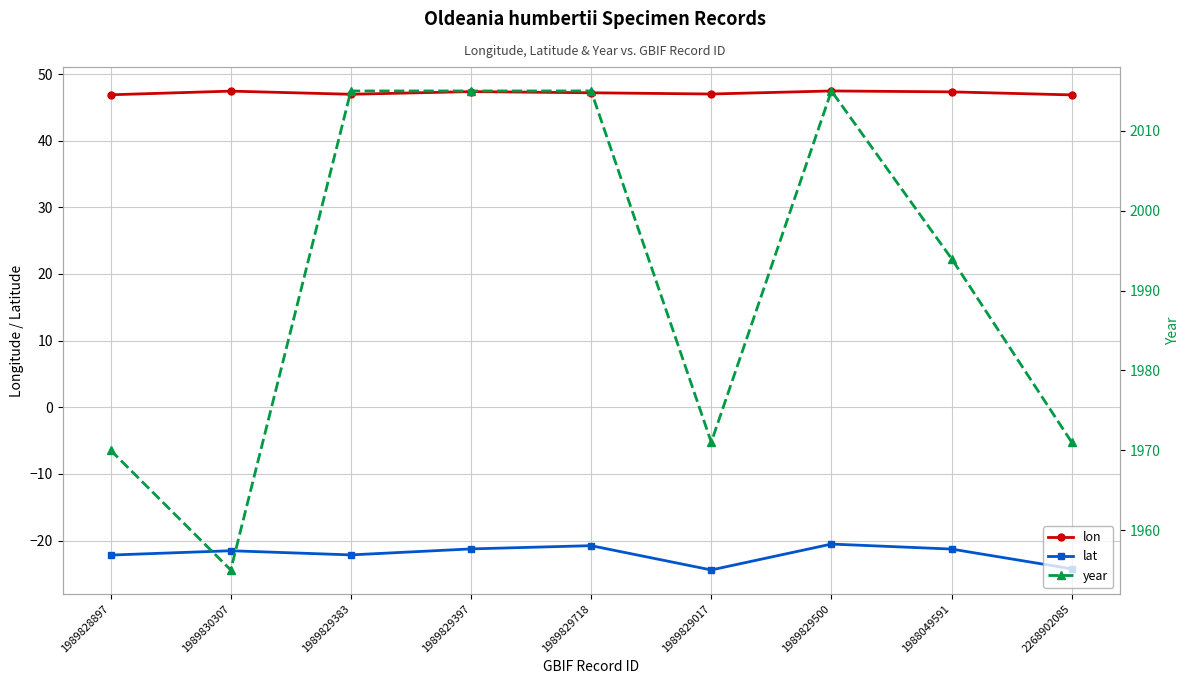

True or false: year and lat intersect in this chart.

False